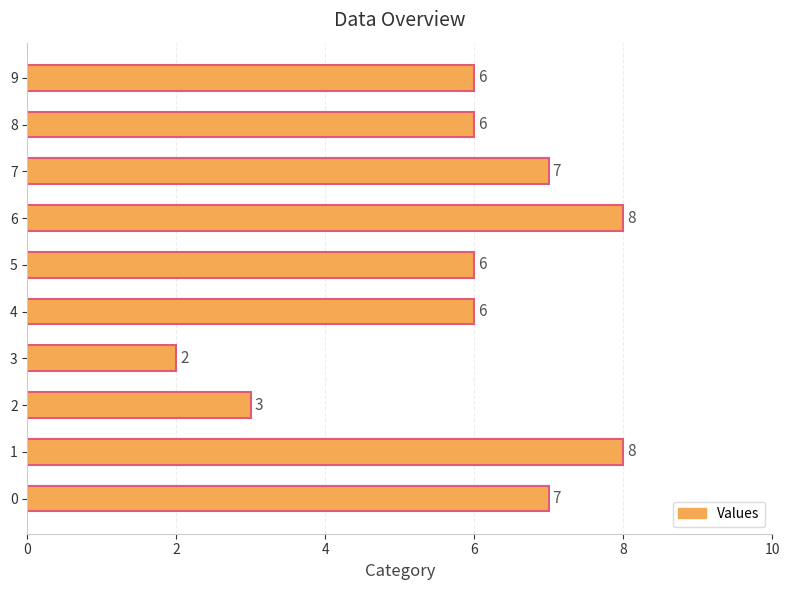

Which label corresponds to the smallest value in the chart?

3